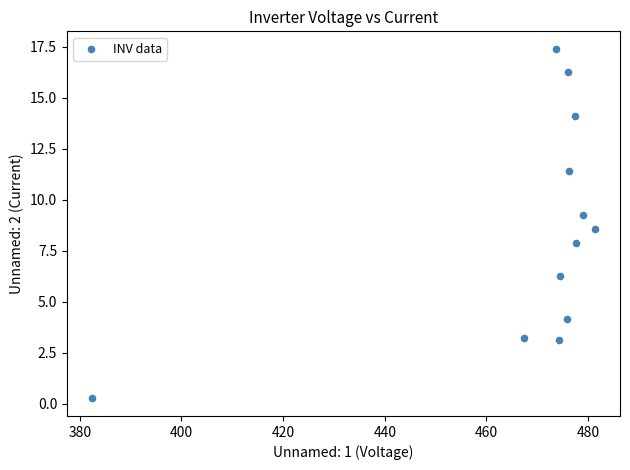

What is the range of X values (max minus min)?

98.9